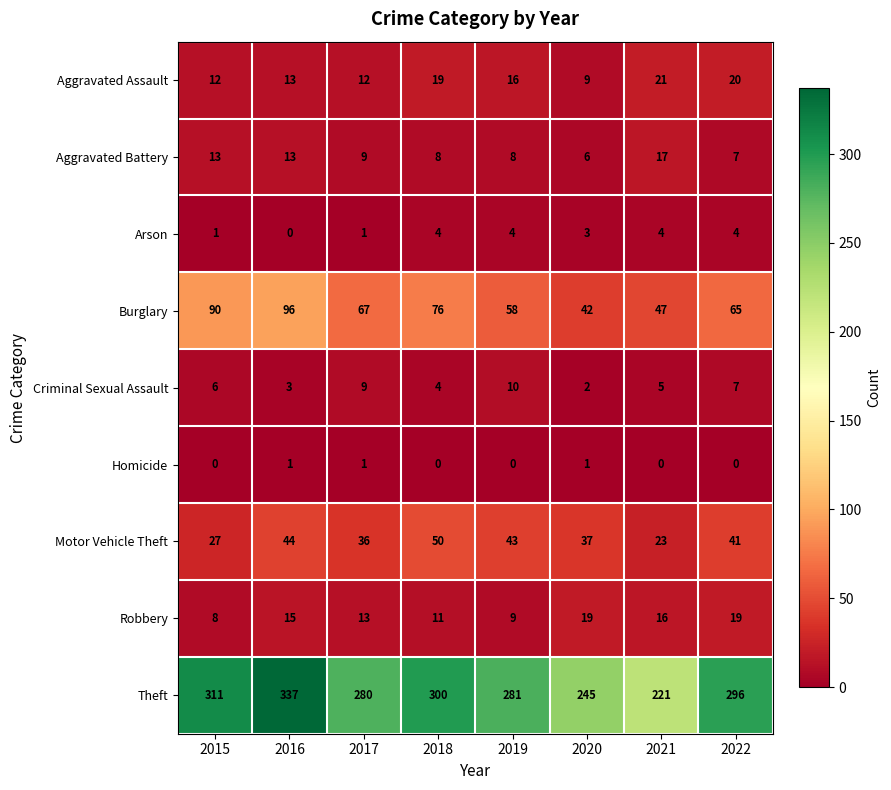

What is the difference between the maximum and second lowest values in the Burglary series?

49